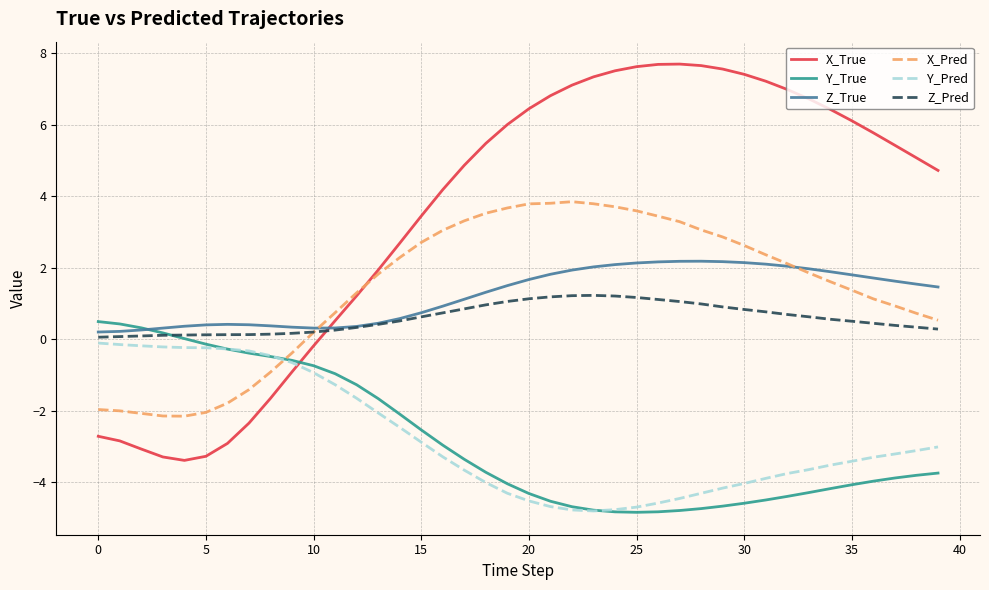

Which series has the largest total across all categories?

X_True